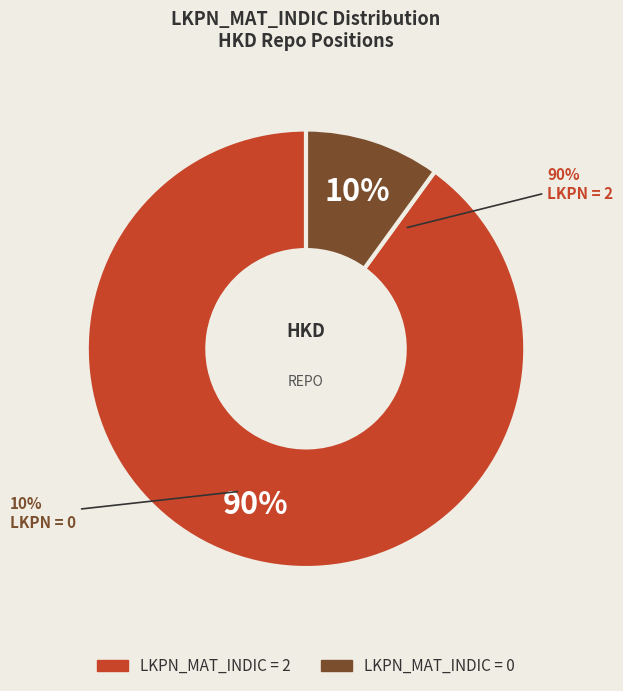

Does 6_HKD_REPOLN represent more than half of the total?

No